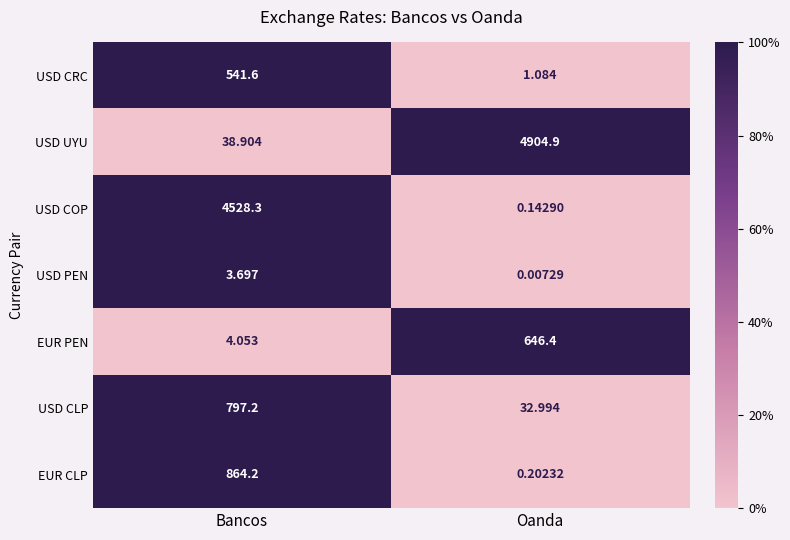

At which label does USD PEN first exceed 3?

Bancos